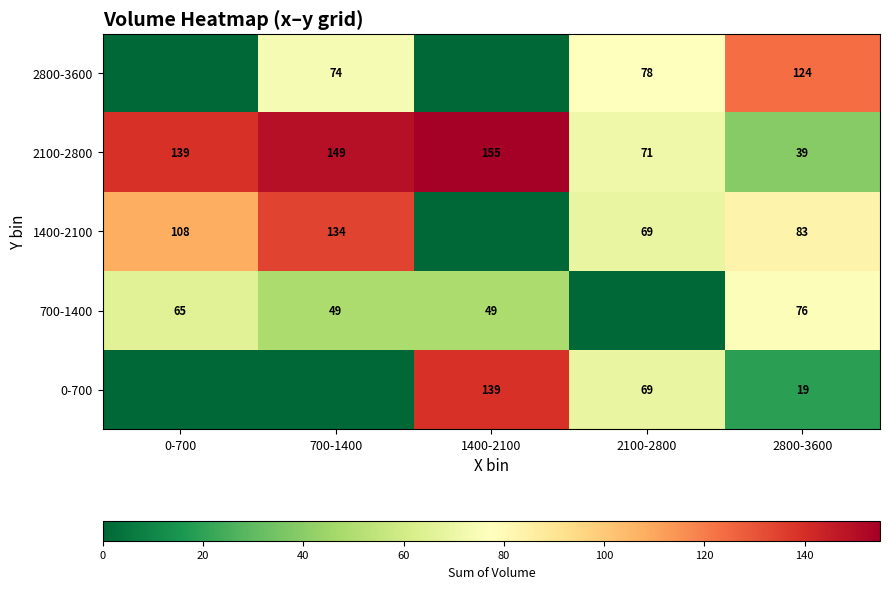

At which category is the sum across all series the highest?

700-1400